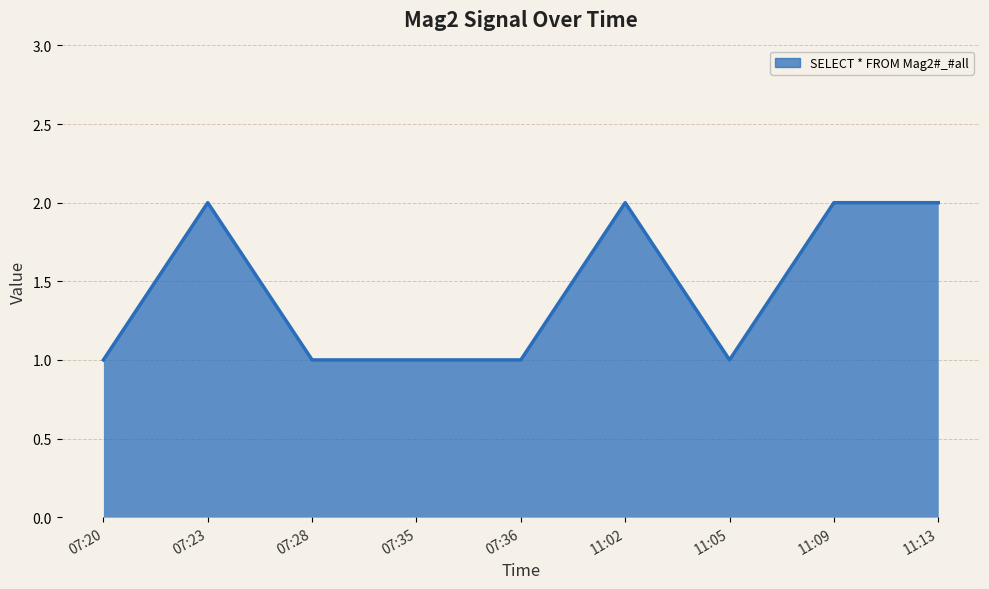

The value at 07:23 is 2. True or false?

True